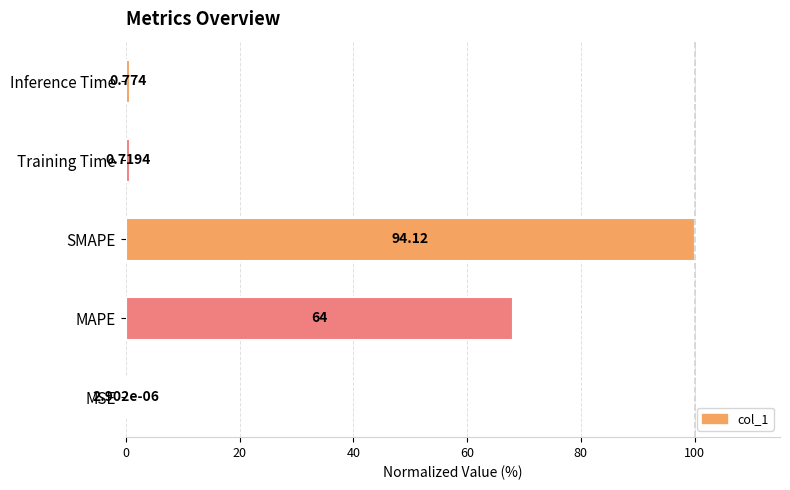

Where is the data nearest to the value 50?

MAPE